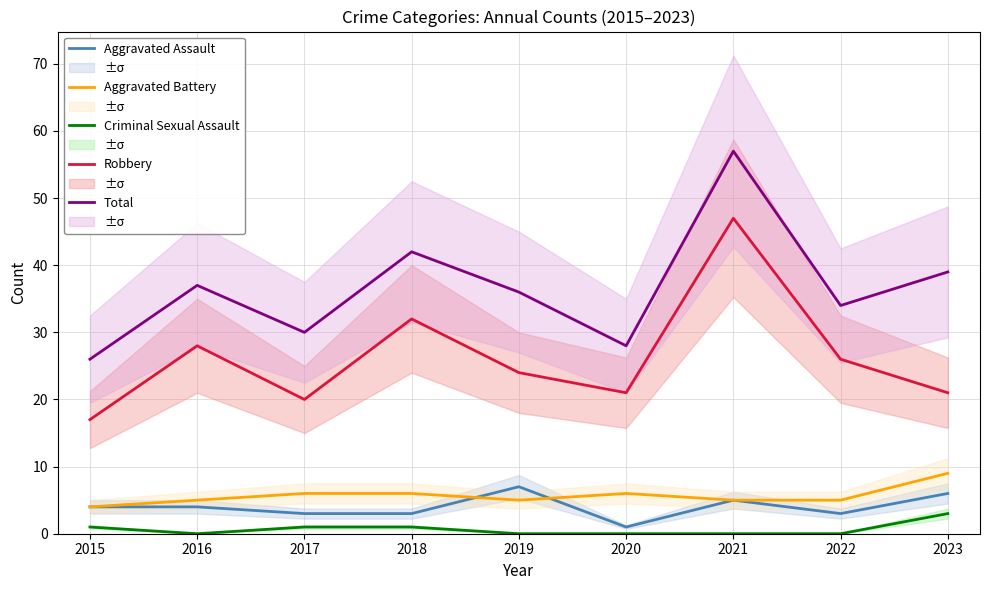

What is the sum of all Aggravated Battery values?

51